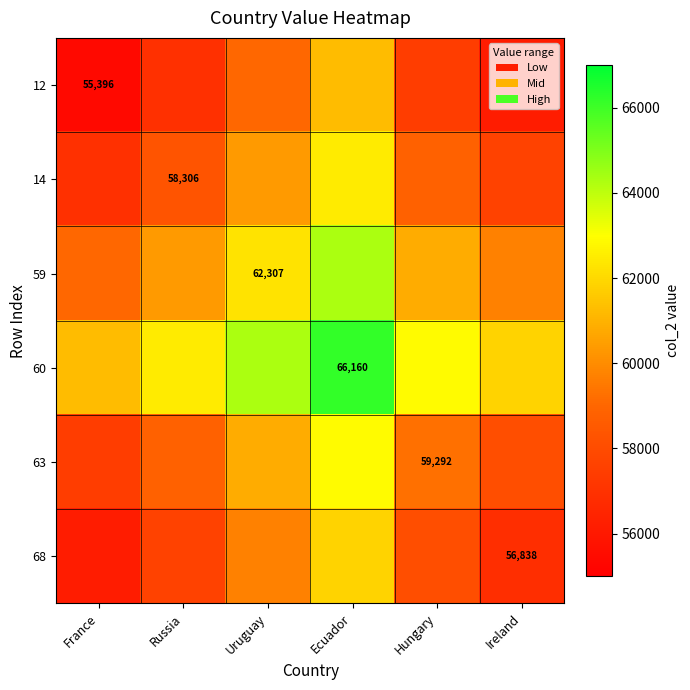

What is the difference between the 12 values at Hungary and Ecuador?

3844.4